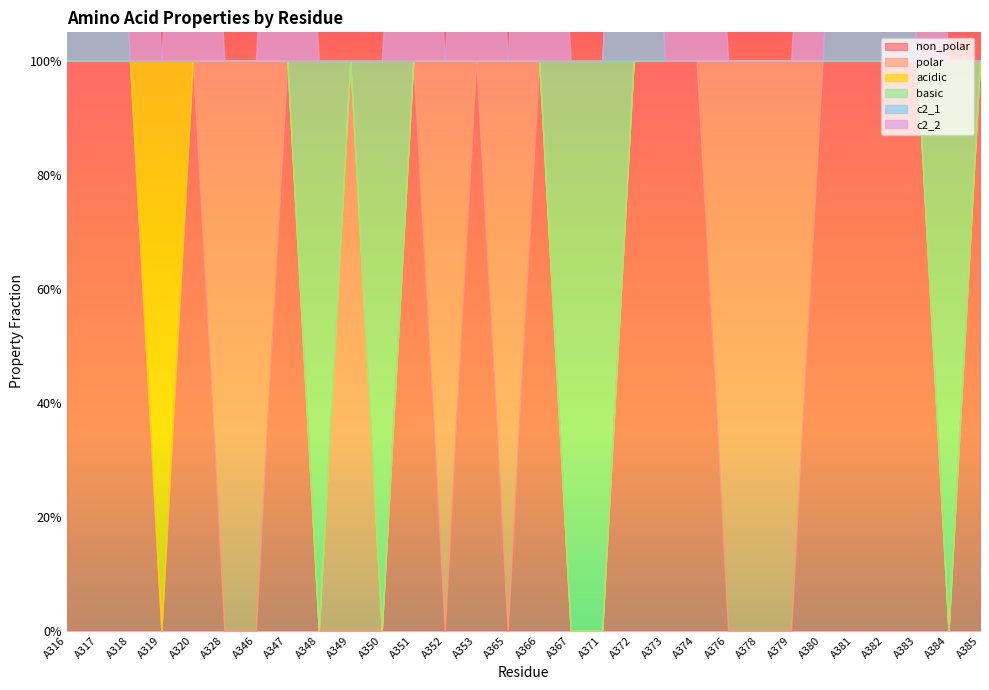

Which series changed the most between A320 and A384?

non_polar